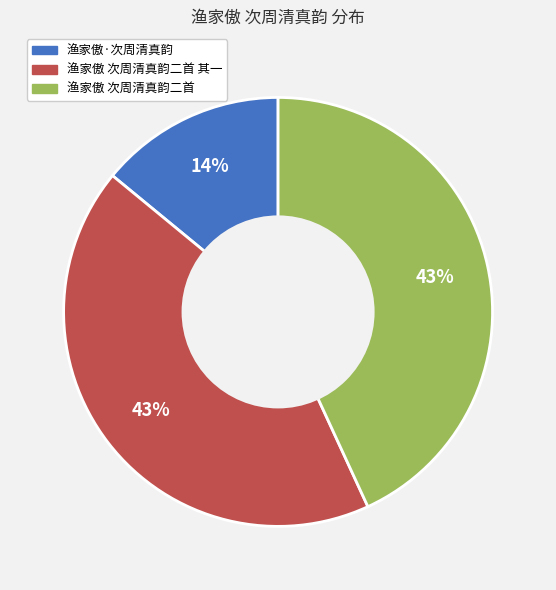

How many slices are in this pie chart?

3